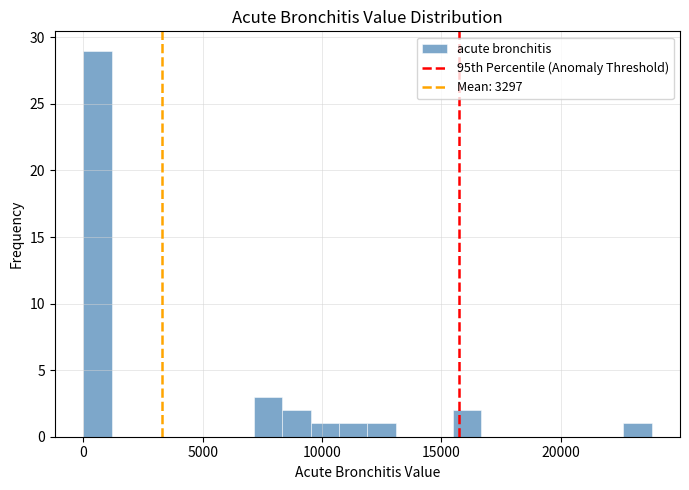

Around what value on the x-axis is the tallest bar? Give the approximate position of its centre, as read against the axis.

500